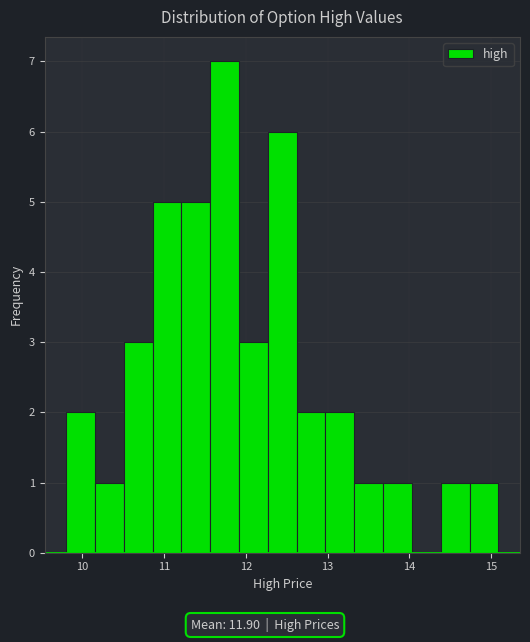

Around what value on the x-axis is the tallest bar? Give the approximate position of its centre, as read against the axis.

11.7